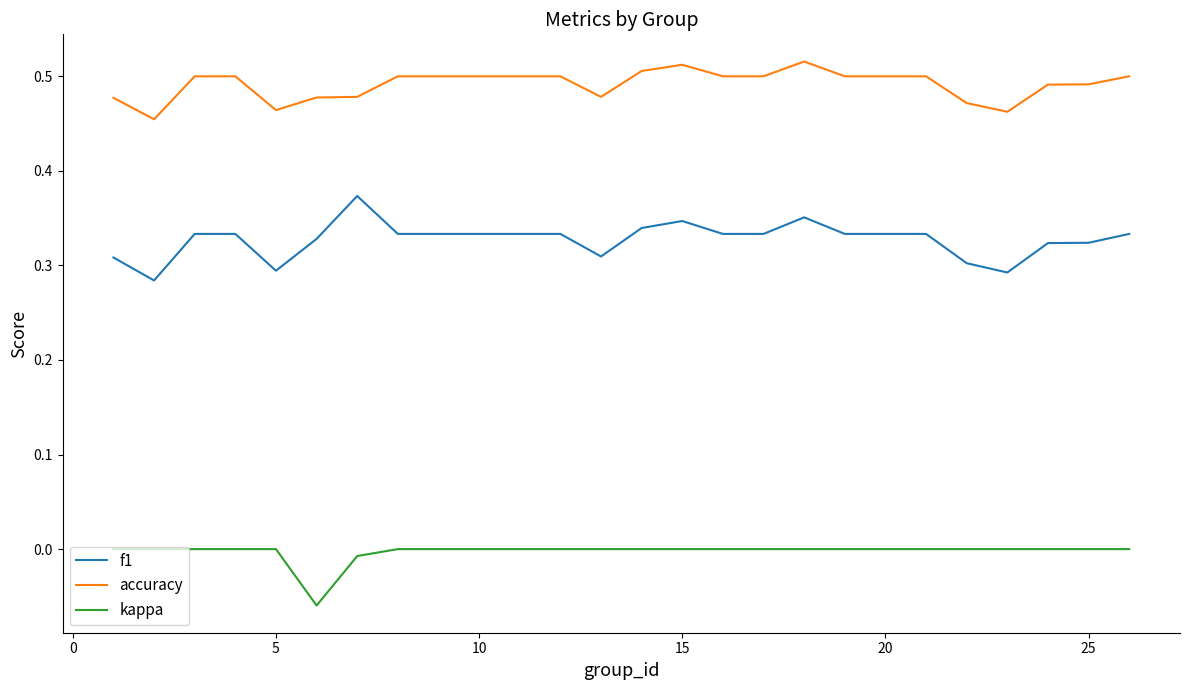

Which series has the largest total across all categories?

accuracy